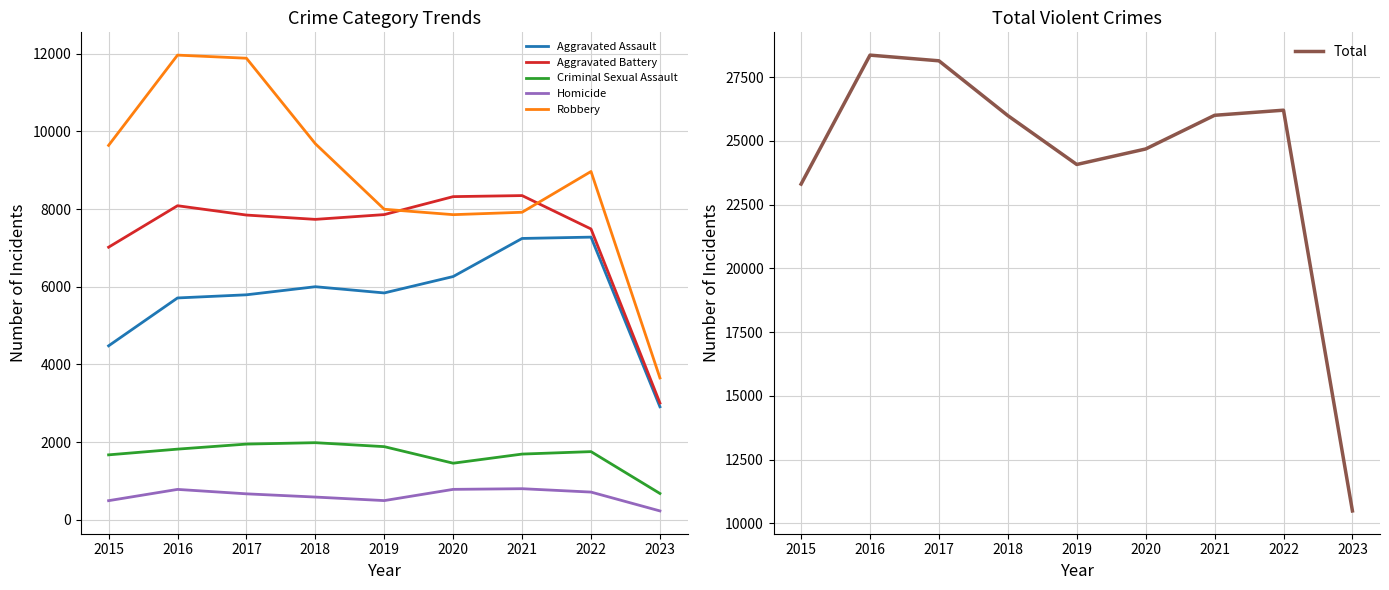

At which label is Aggravated Assault closest to 5094?

2015